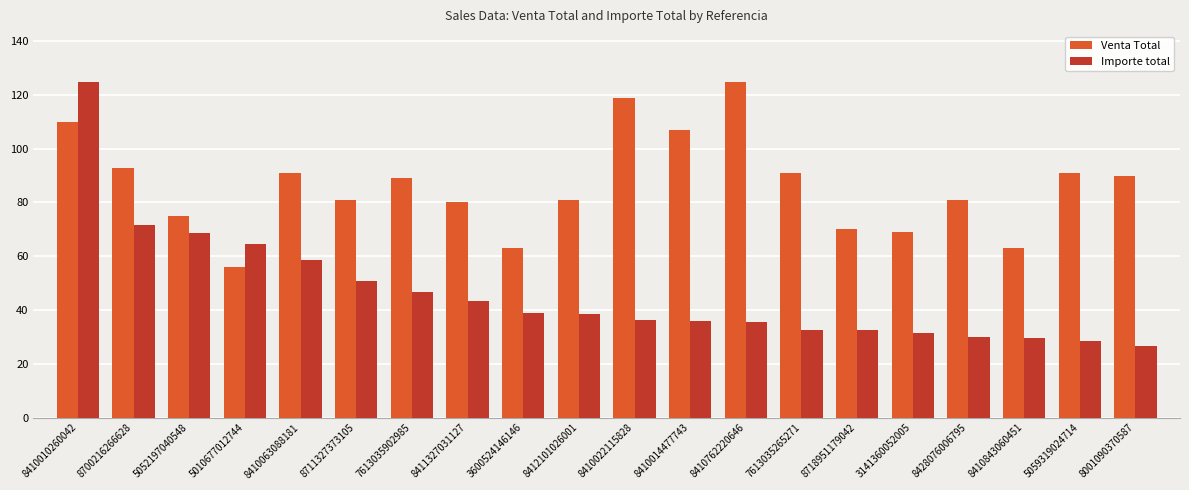

At 8410022115828, list the series in order from smallest to largest.

Importe total, Venta Total